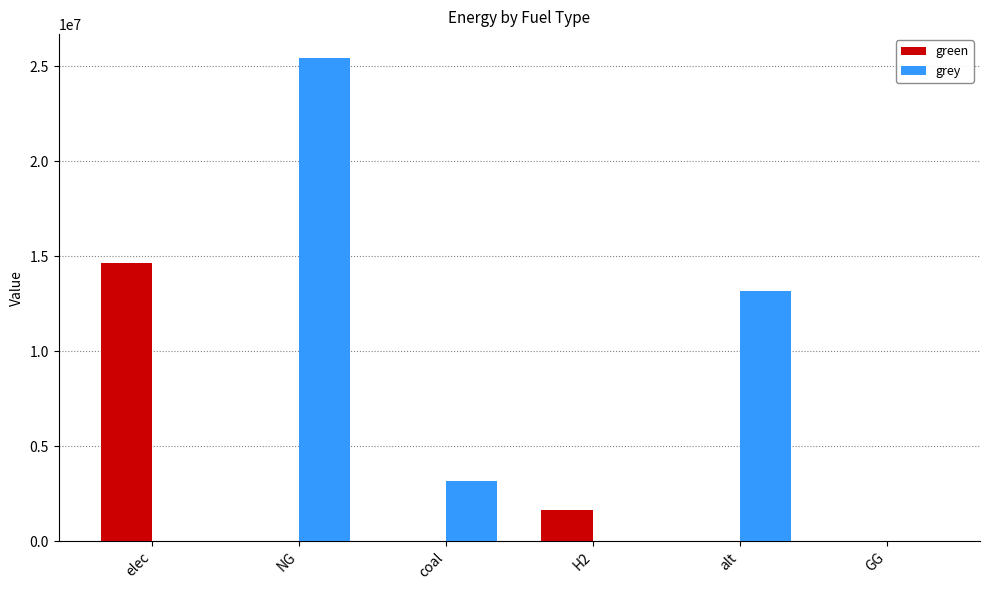

How many values in the green series exceed 0?

2